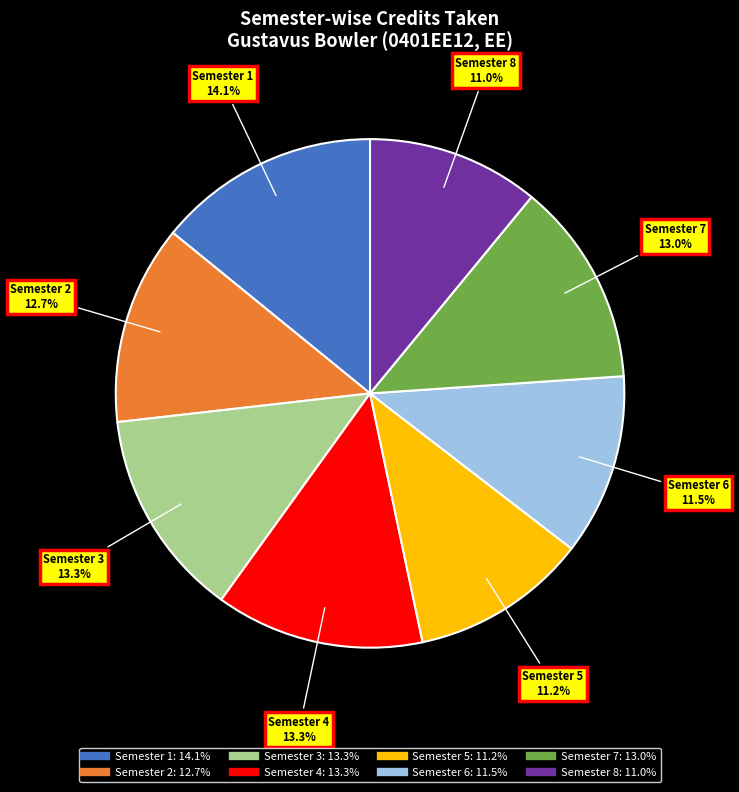

To the nearest percent, what percentage of the pie is Semester 5?

11%